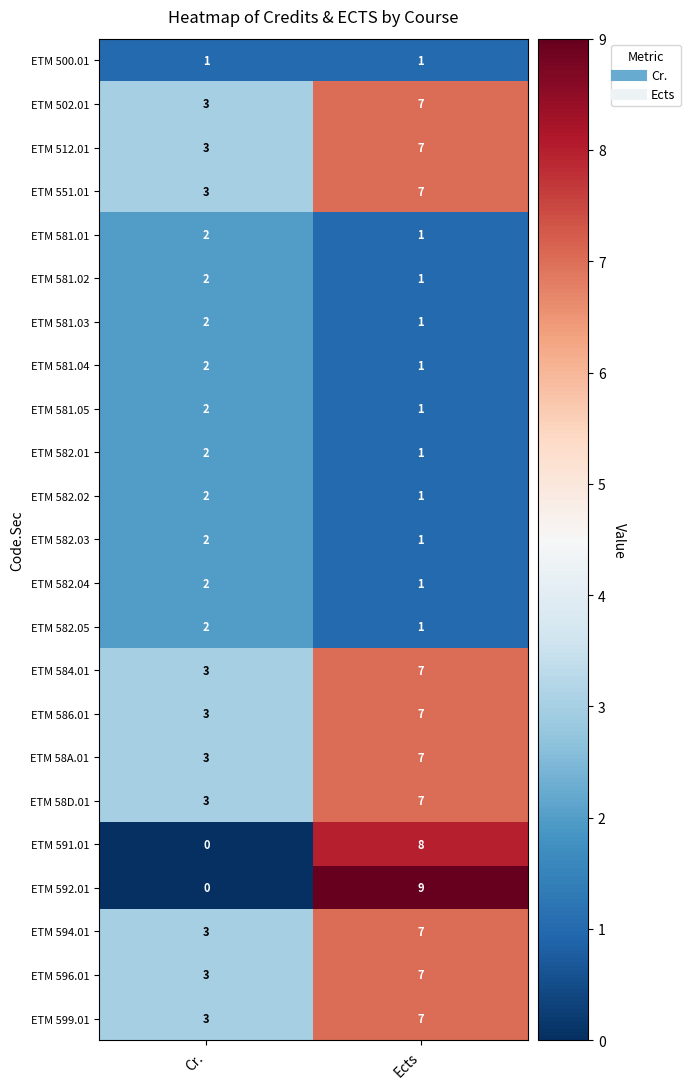

What is the sum of the ETM 599.01 values at Ects and Cr.?

10